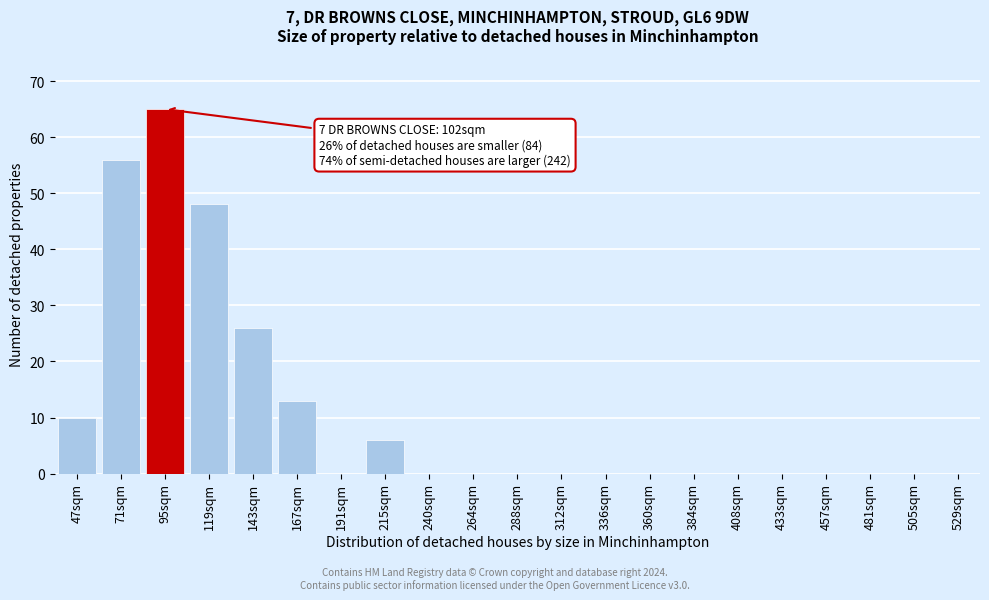

Reading left to right, extract all data points from this chart.

47sqm=10	71sqm=56	95sqm=65	119sqm=48	143sqm=26	167sqm=13	191sqm=0	215sqm=6	240sqm=0	264sqm=0	288sqm=0	312sqm=0	336sqm=0	360sqm=0	384sqm=0	408sqm=0	433sqm=0	457sqm=0	481sqm=0	505sqm=0	529sqm=0